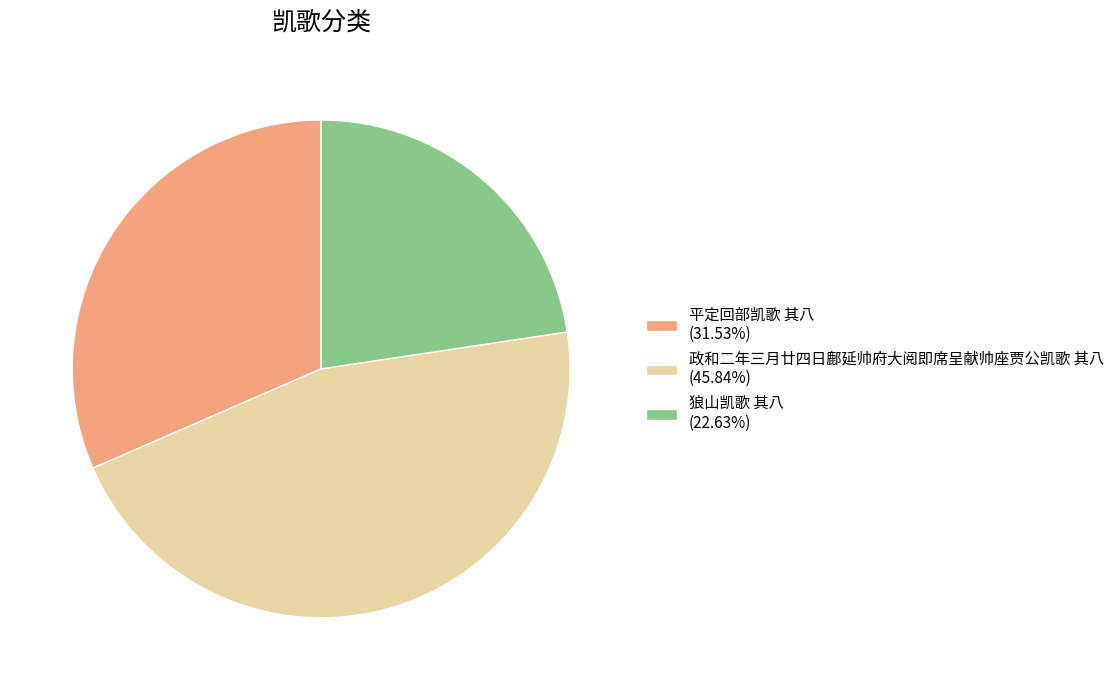

True or false: 狼山凯歌 其八 accounts for 12% of the total.

False